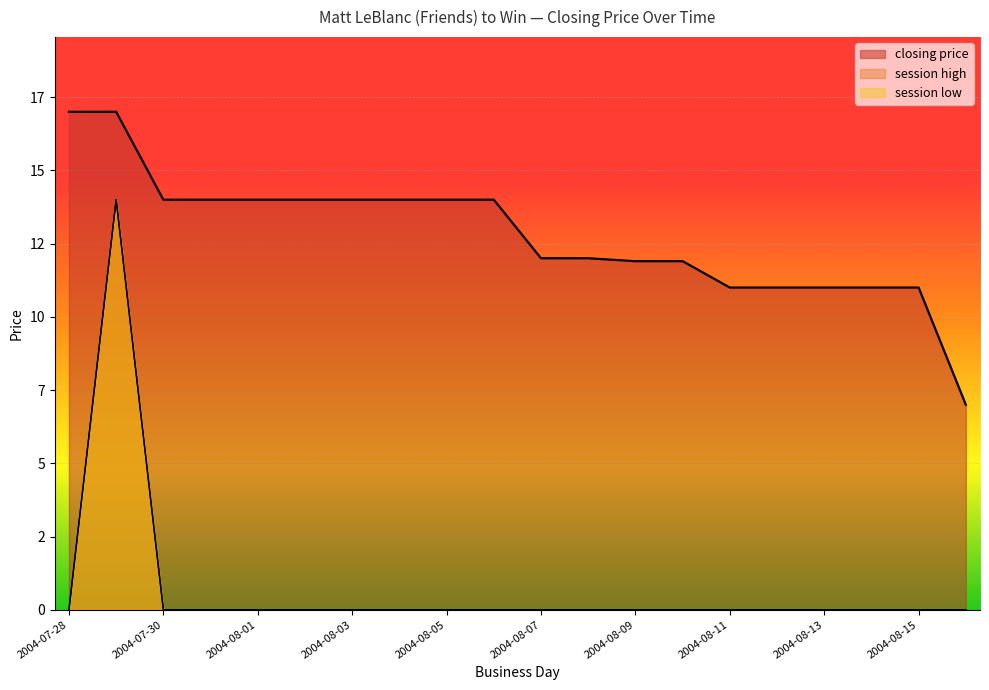

What is the label of the 10th point from the left?

2004-08-06